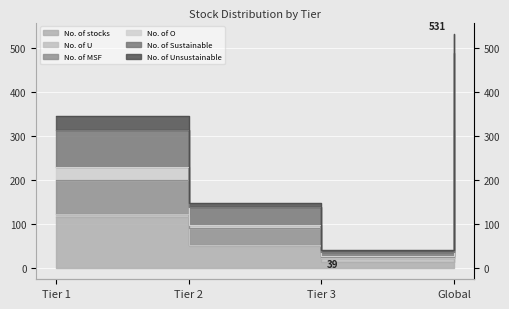

What is the lowest value of the No. of MSF series?

23